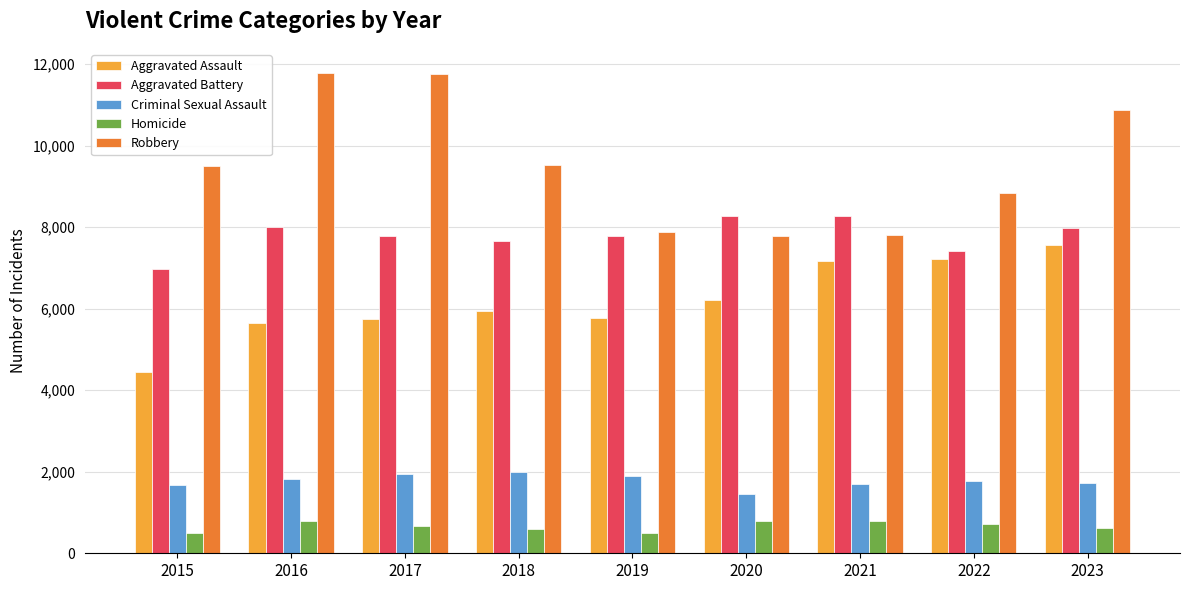

At which category is the sum across all series the highest?

2023